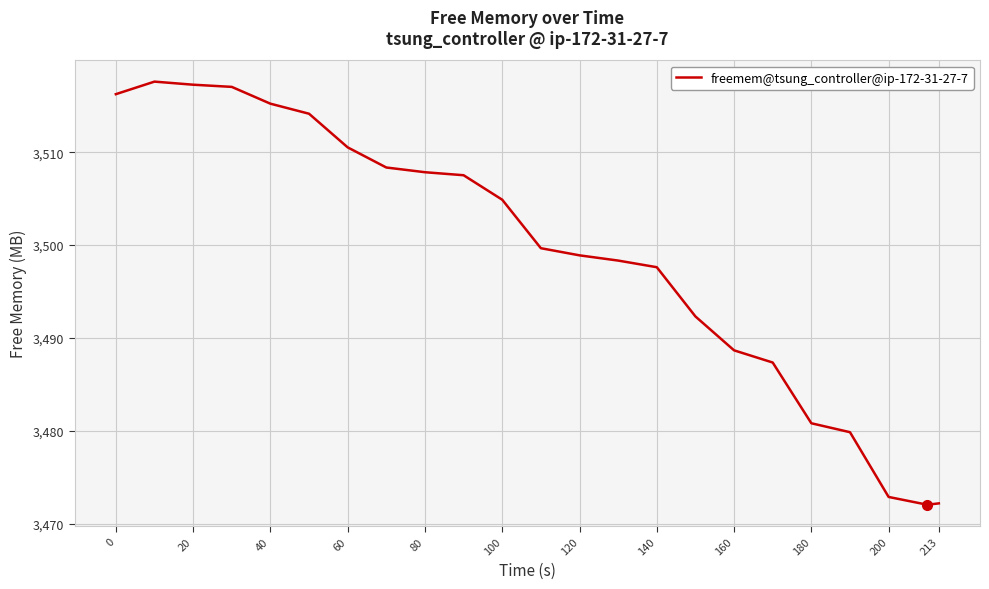

What is the difference between the maximum and minimum values?

45.6